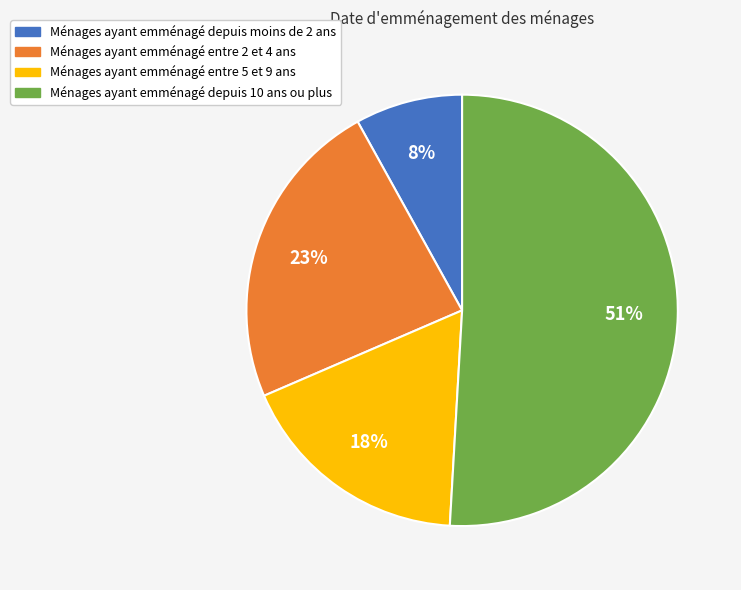

Between Ménages ayant emménagé entre 2 et 4 ans and Ménages ayant emménagé depuis moins de 2 ans, which is larger?

Ménages ayant emménagé entre 2 et 4 ans